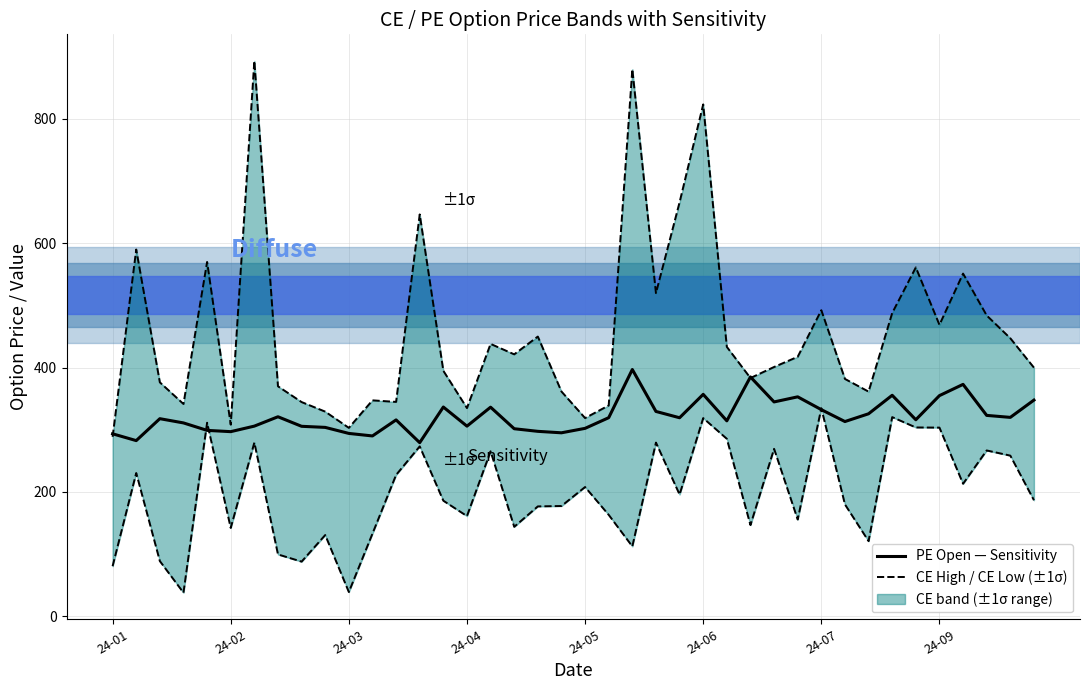

Does the chart have visible grid lines?

Yes